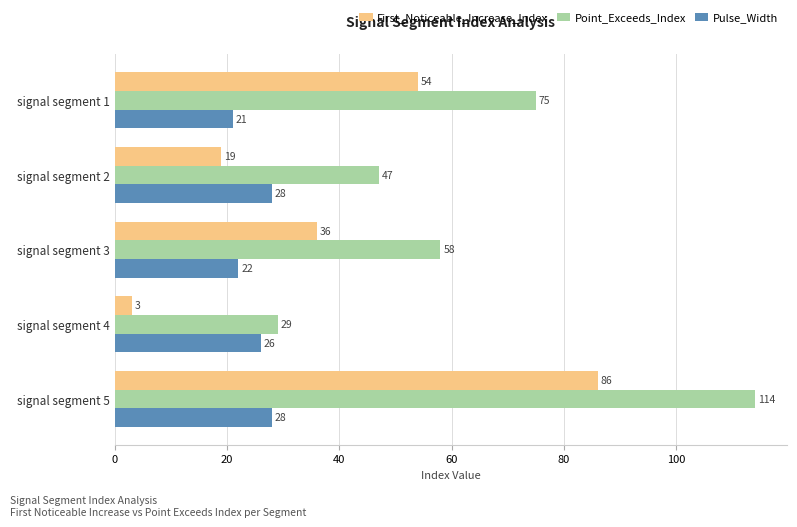

Rank the series by their maximum value, from lowest to highest.

Pulse_Width, First_Noticeable_Increase_Index, Point_Exceeds_Index